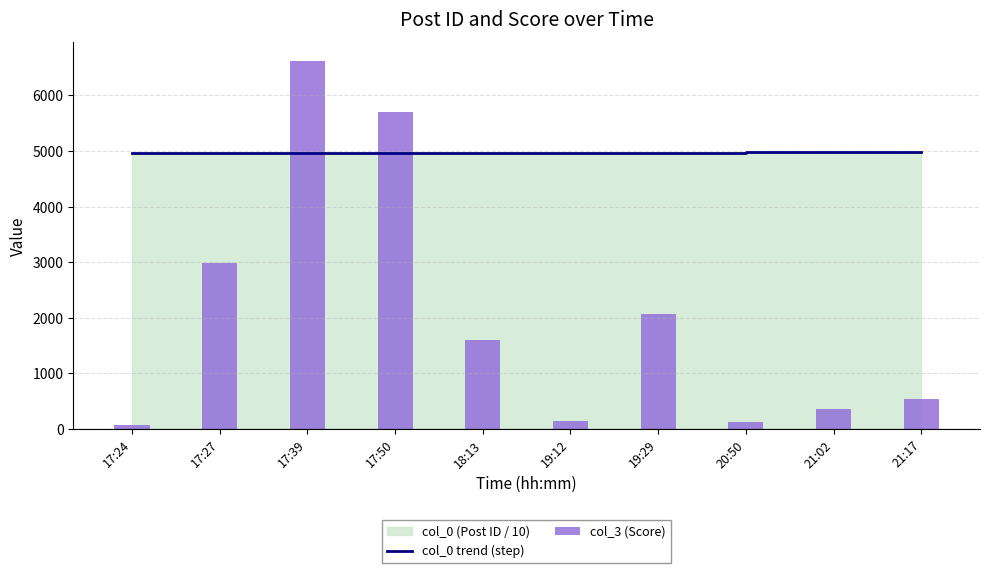

Count the number of categories in the chart.

10